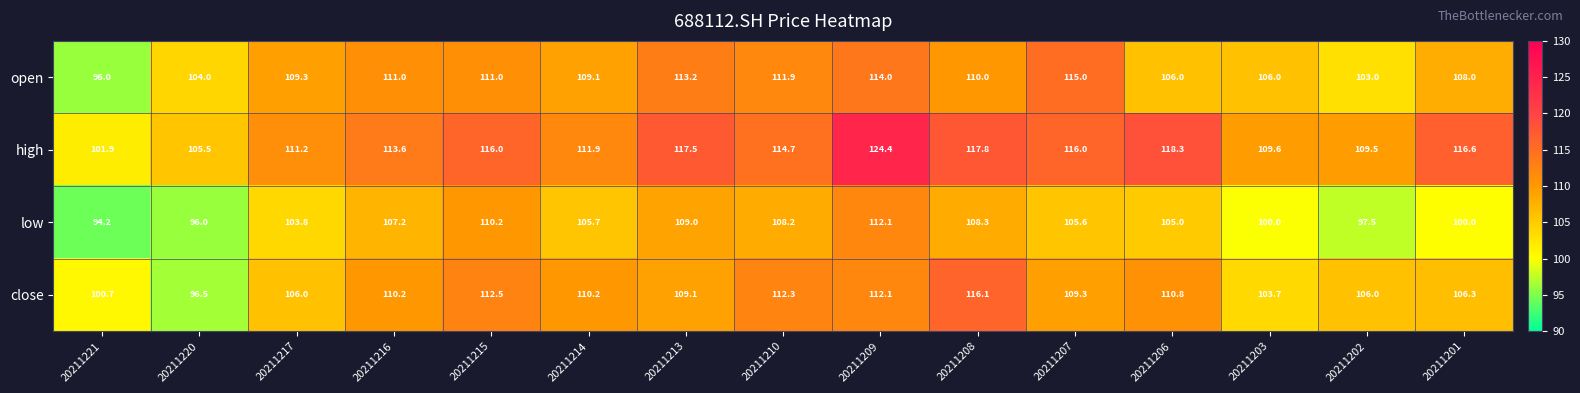

What is the maximum value for high?

124.4